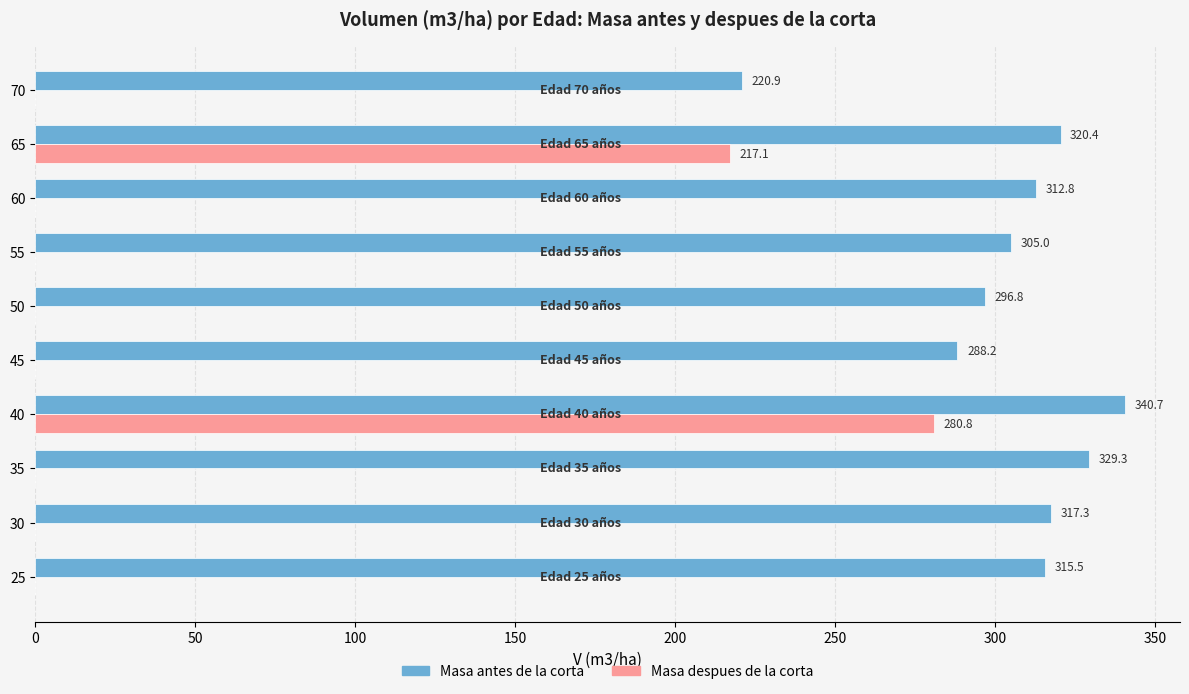

Is it true that Masa despues de la corta equals 0.0 at 35?

True